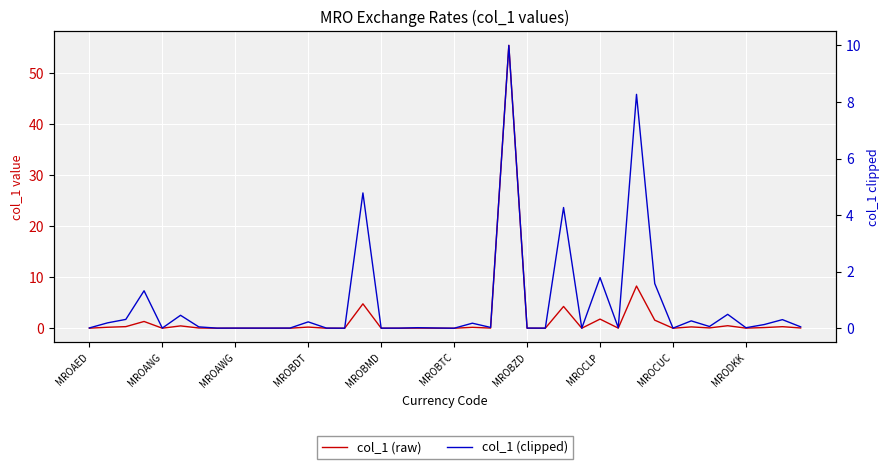

Which series has the largest range (max minus min)?

col_1 (raw)